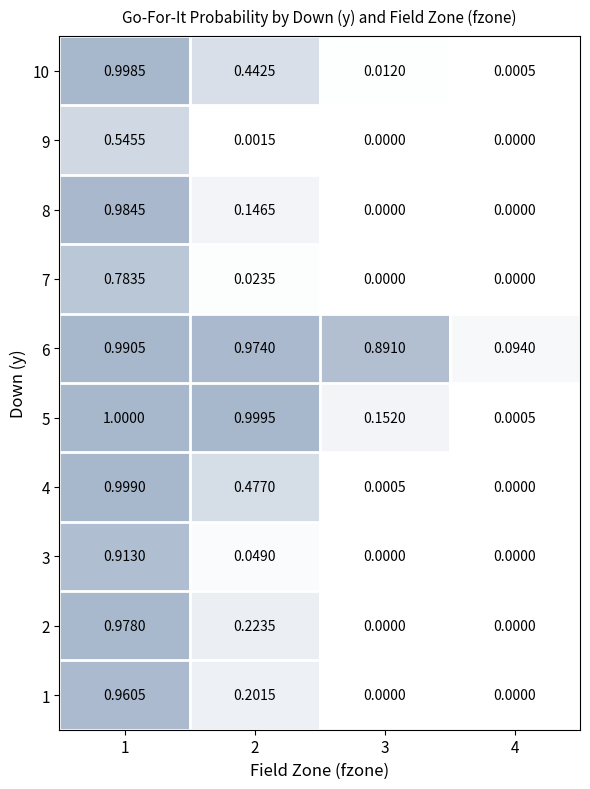

Is the value of 8 at 2 greater than the value of 5 at 4?

Yes